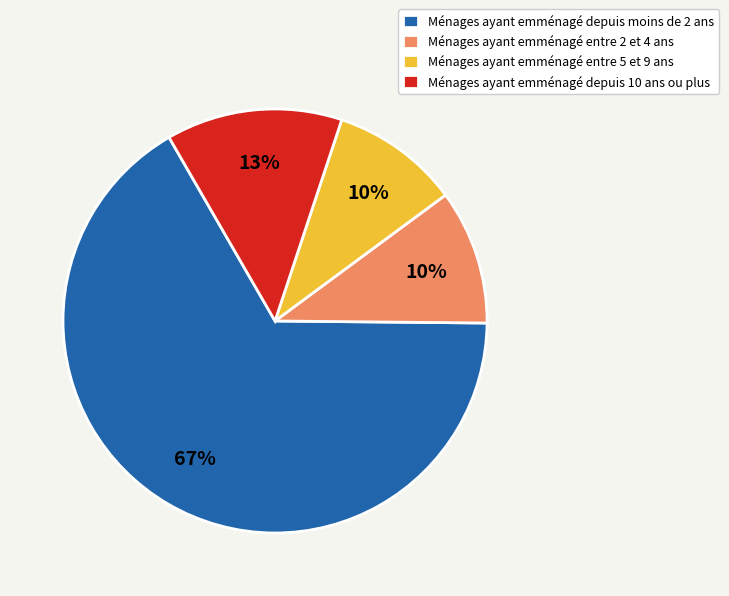

True or false: Ménages ayant emménagé entre 5 et 9 ans accounts for 10% of the total.

True